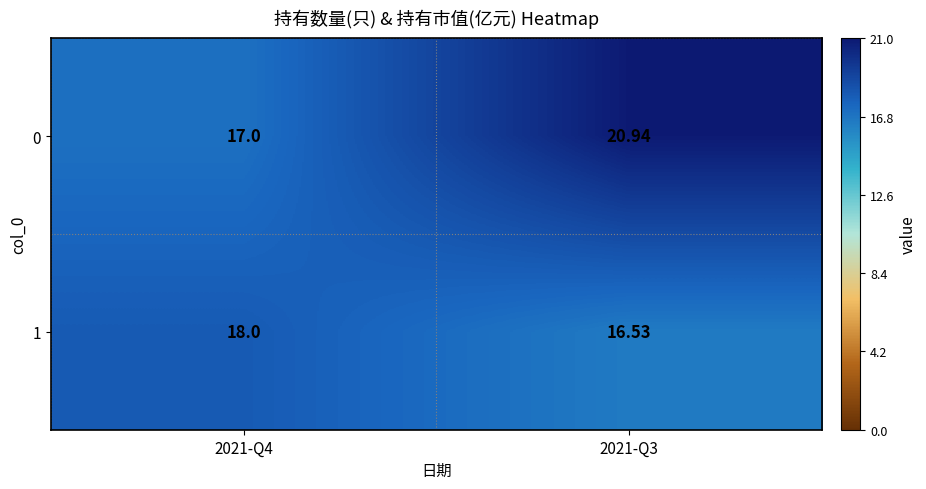

Is the value of 0 at 2021-Q3 greater than the value of 1 at 2021-Q4?

Yes